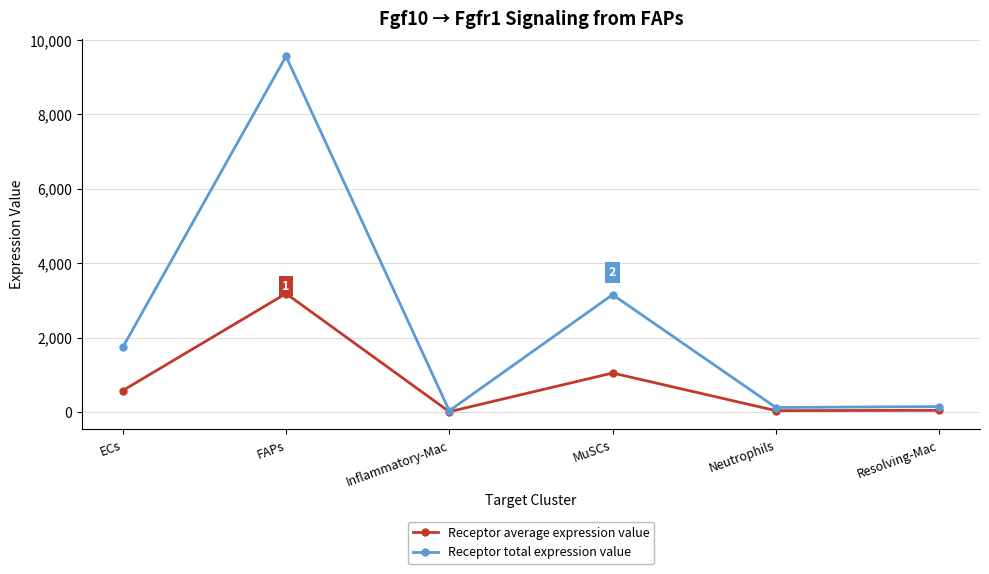

How many lines are shown in the chart?

2